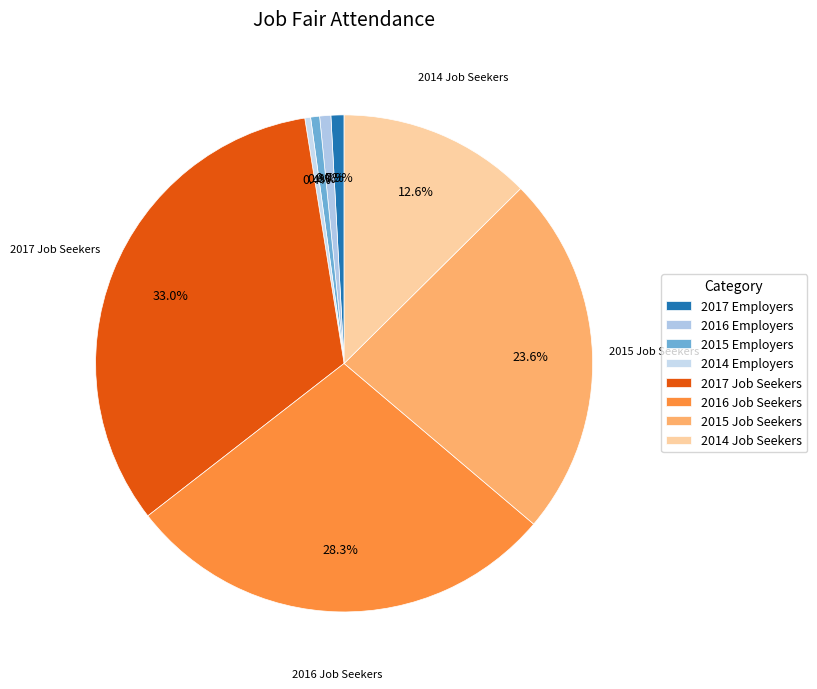

What percentage is NOT represented by 2015 Employers?

99.4%